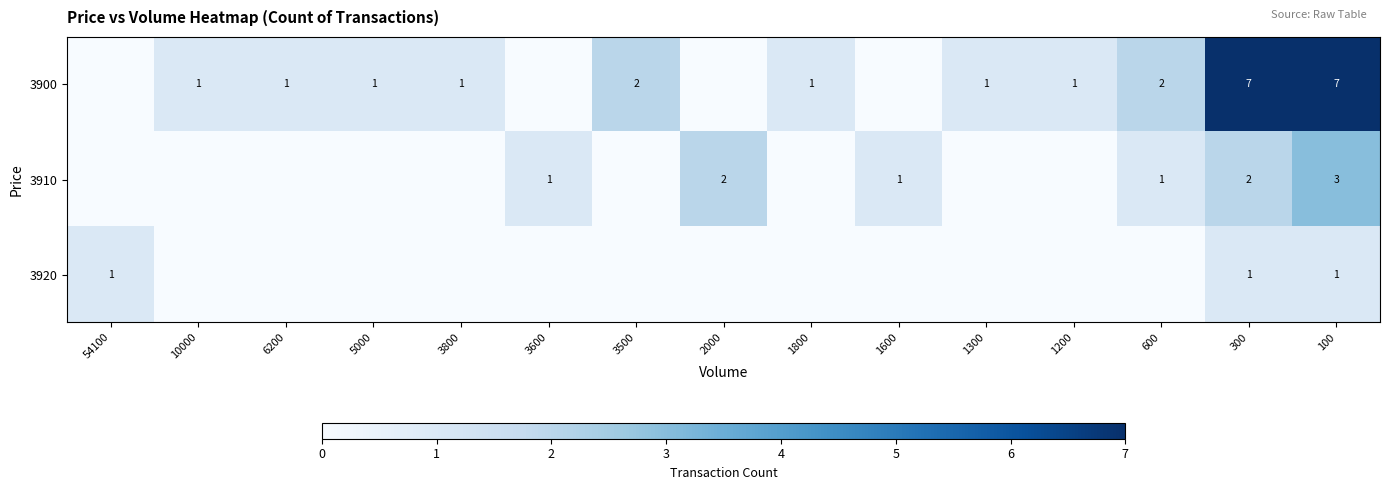

Is it true that 3900 equals 1 at 5000?

True